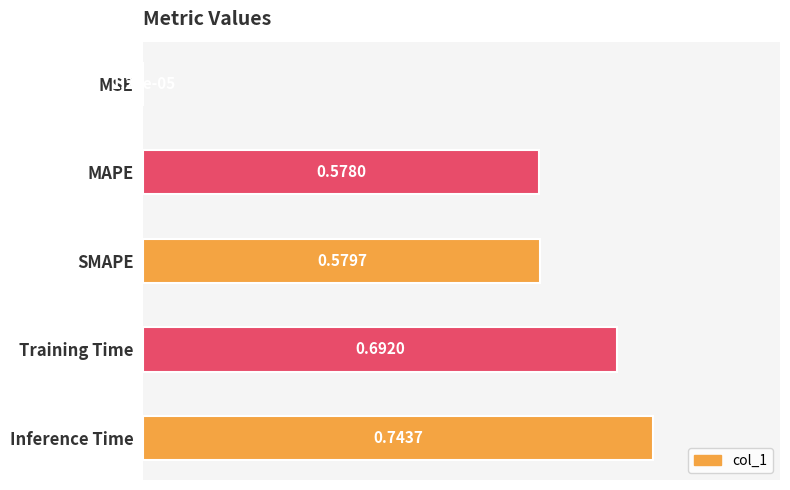

Between MAPE and SMAPE, which is larger?

SMAPE